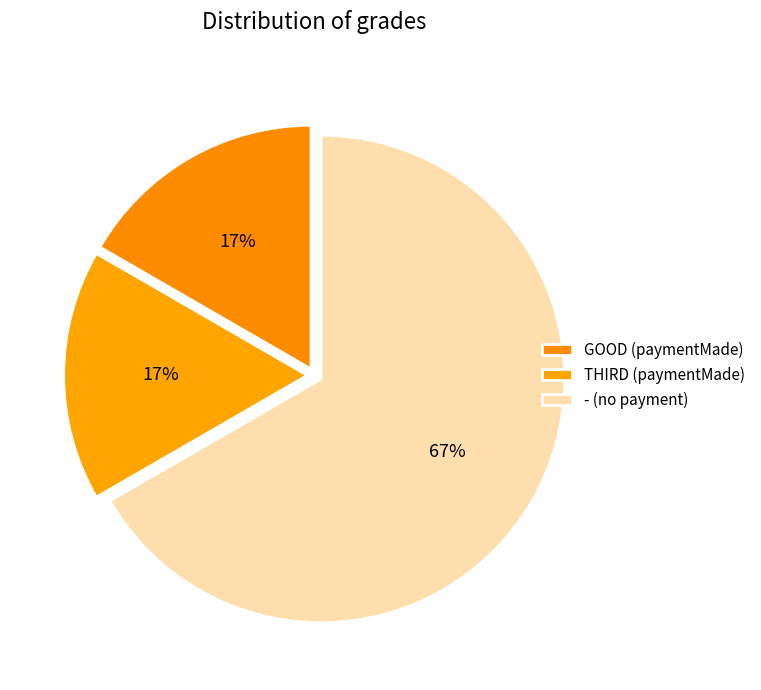

How many slices are in this pie chart?

3